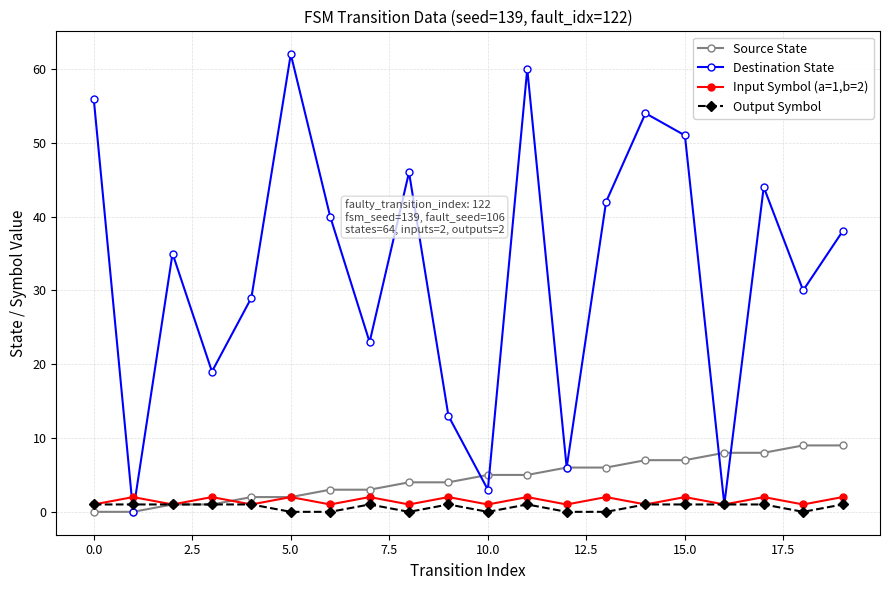

What are all the series names shown in the legend?

Source State, Destination State, Input Symbol (a=1,b=2), Output Symbol